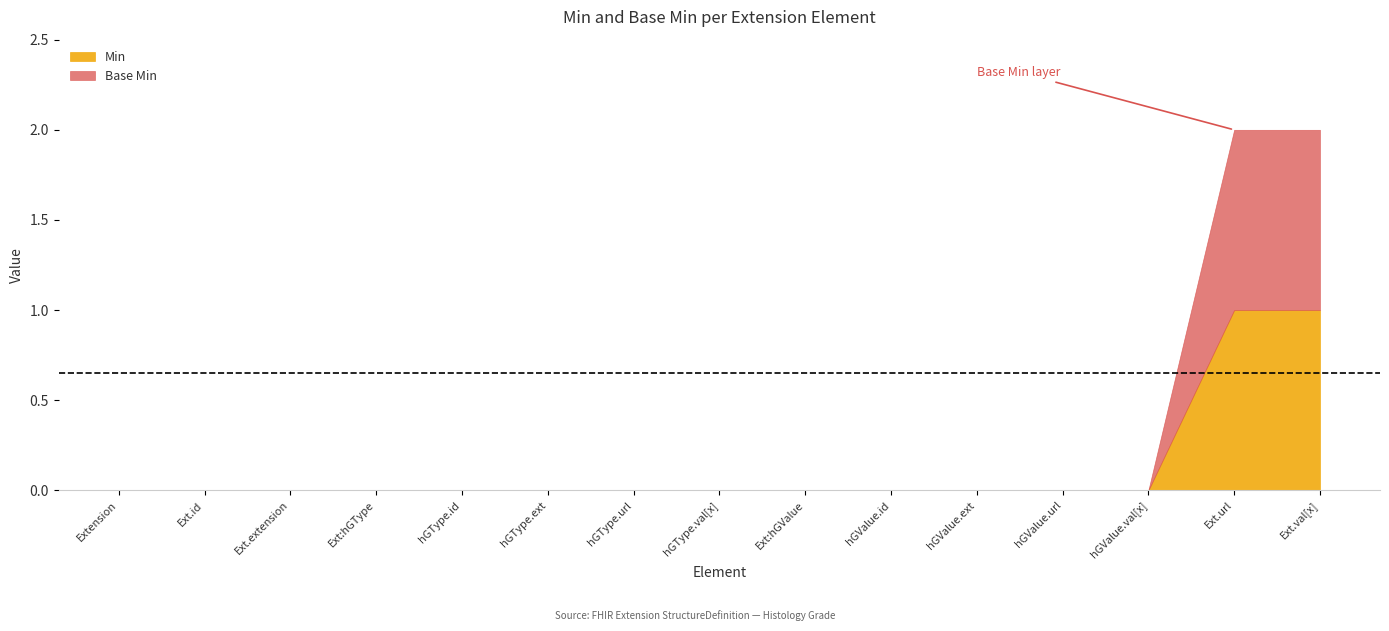

How many categories are shown in the chart?

15